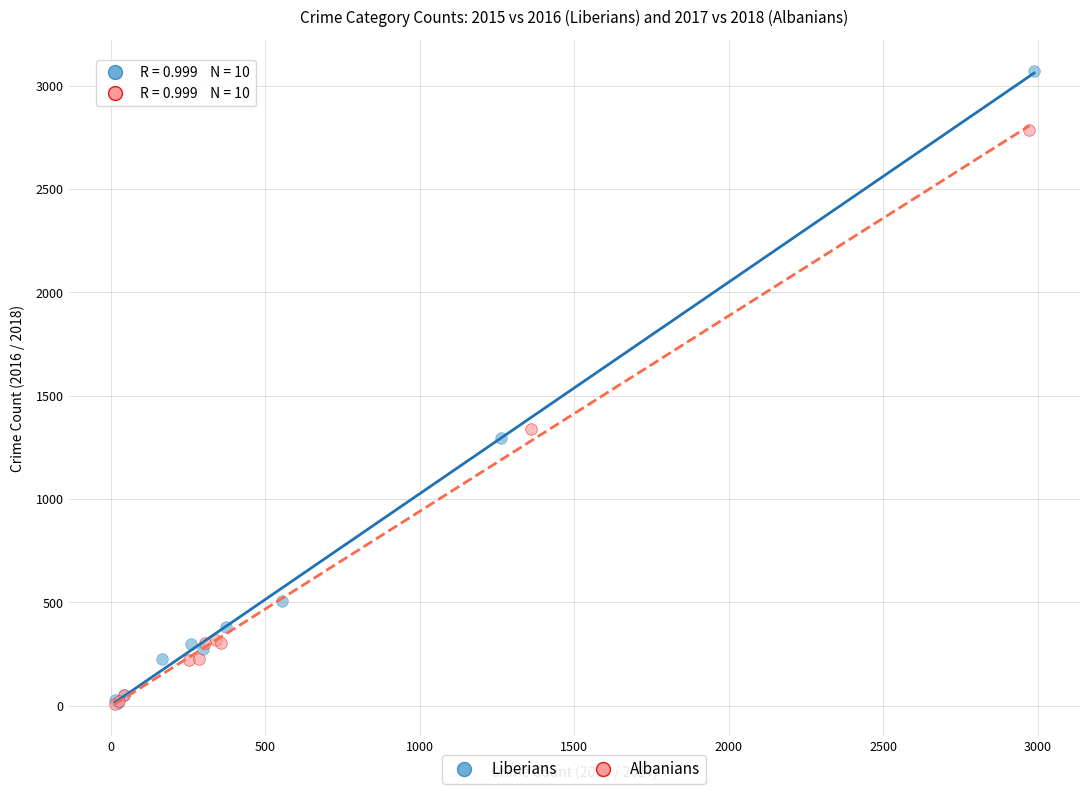

Which series contains the highest Y value?

Liberians